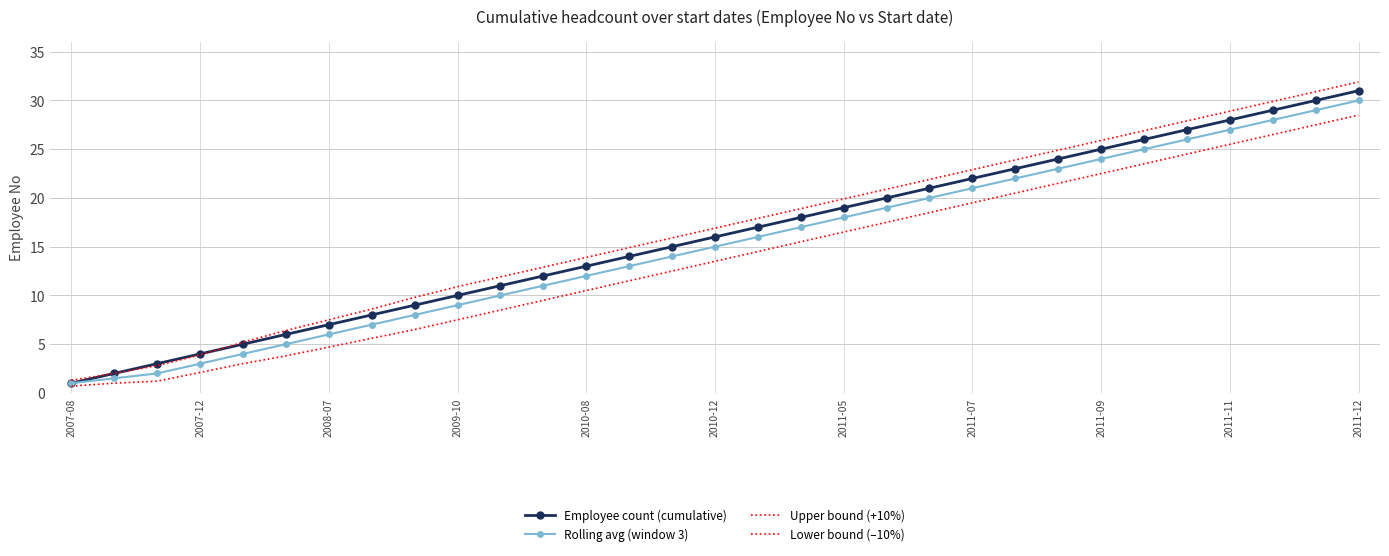

How many distinct data groups are displayed?

4